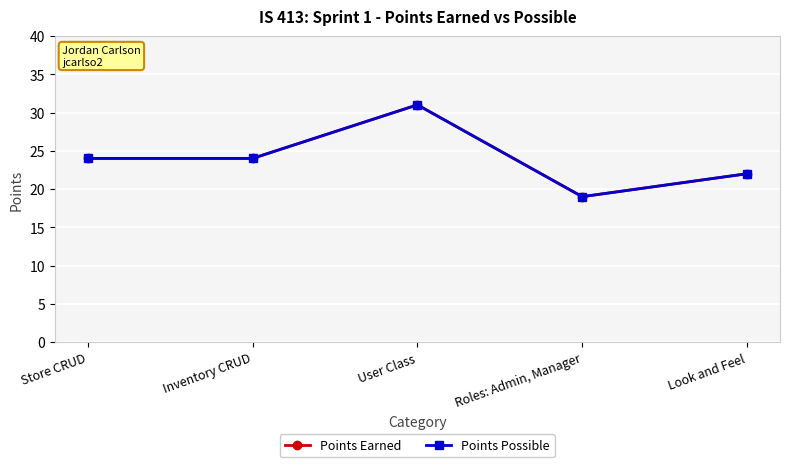

True or false: Points Earned and Points Possible cross at least once.

False